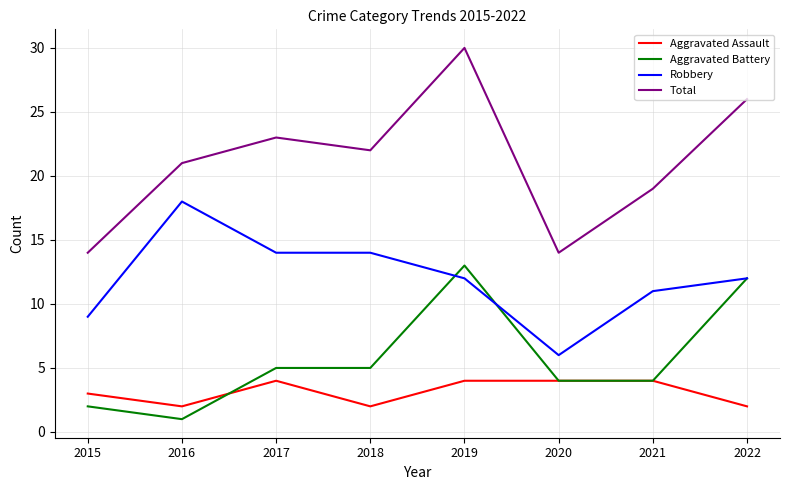

Reading right to left, transcribe all the data shown in this chart.

Aggravated Assault: 2	4	4	4	2	4	2	3
Aggravated Battery: 12	4	4	13	5	5	1	2
Robbery: 12	11	6	12	14	14	18	9
Total: 26	19	14	30	22	23	21	14